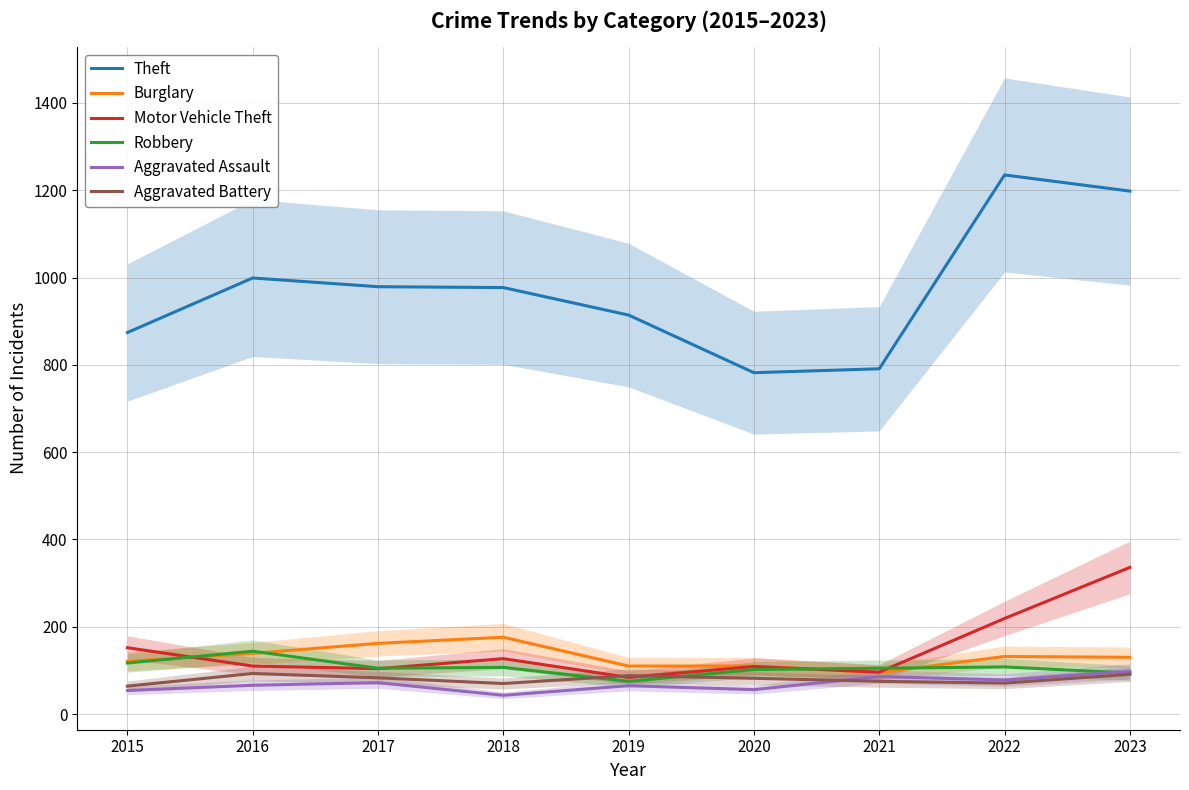

At which category is the sum across all series the highest?

2023